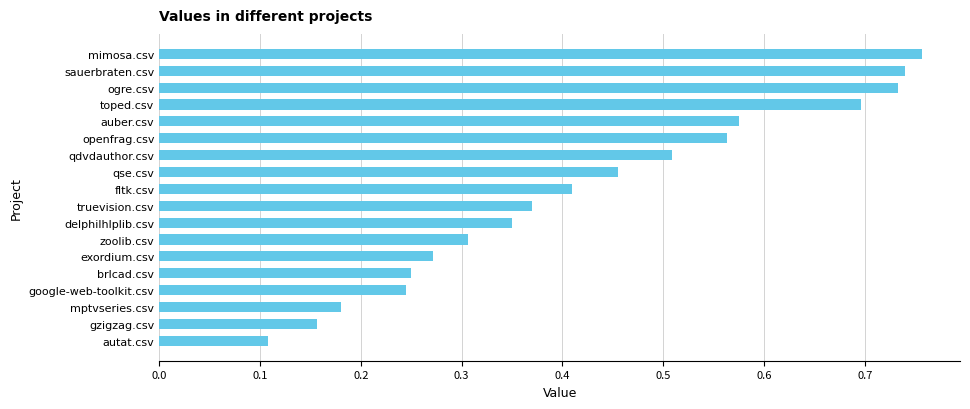

Where is the data nearest to the value 0?

autat.csv